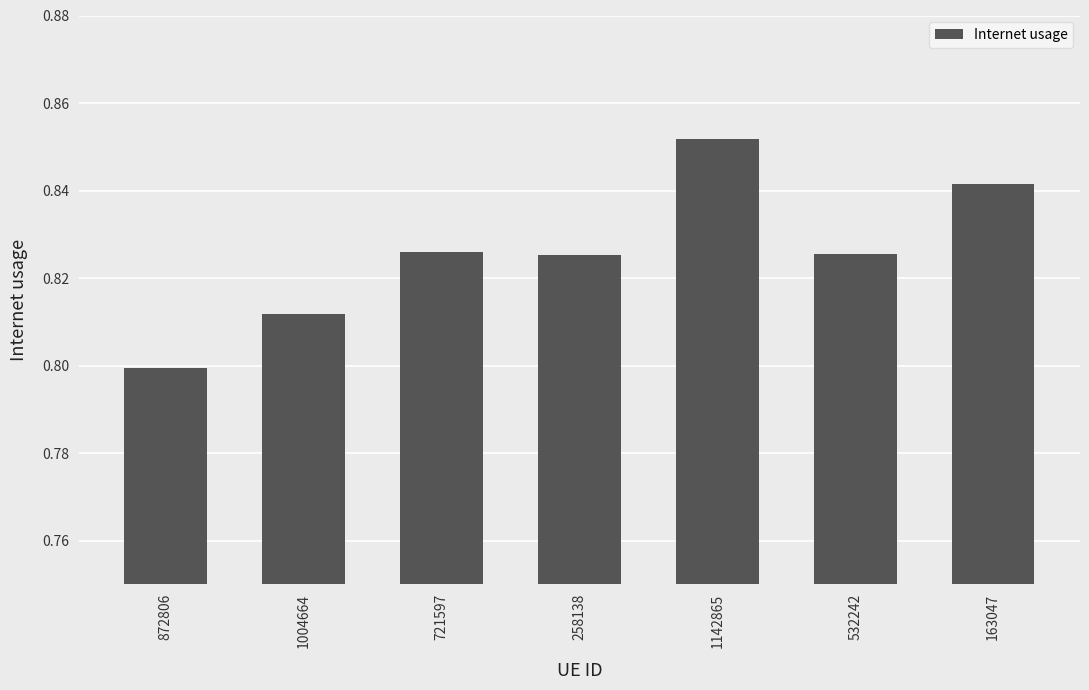

Which category has the lowest value across all series?

872806